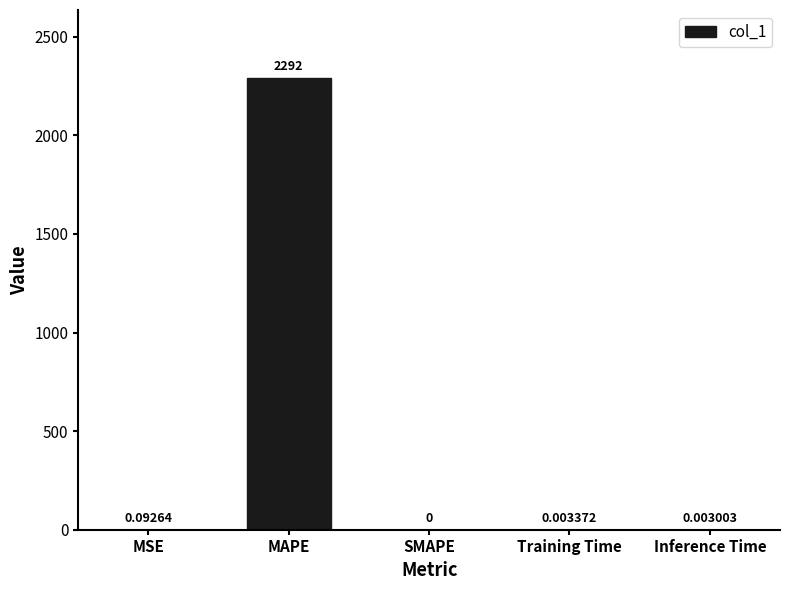

Which has a higher value, Training Time or MSE?

MSE